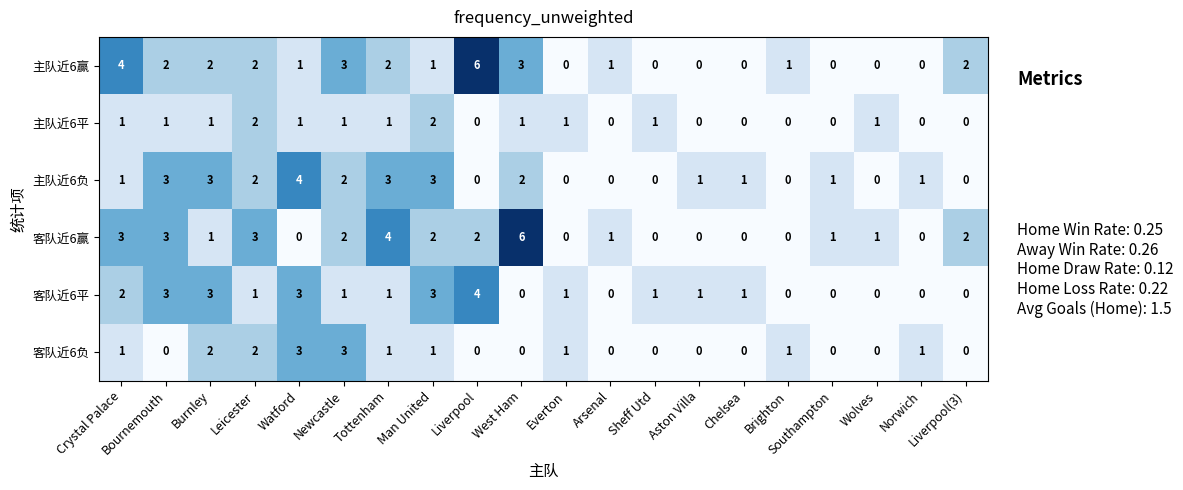

What is the difference between the highest and lowest values at Norwich?

1